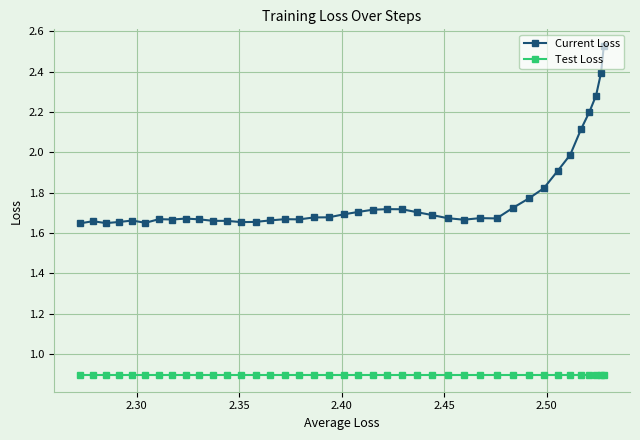

What are all the series names shown in the legend?

Current Loss, Test Loss